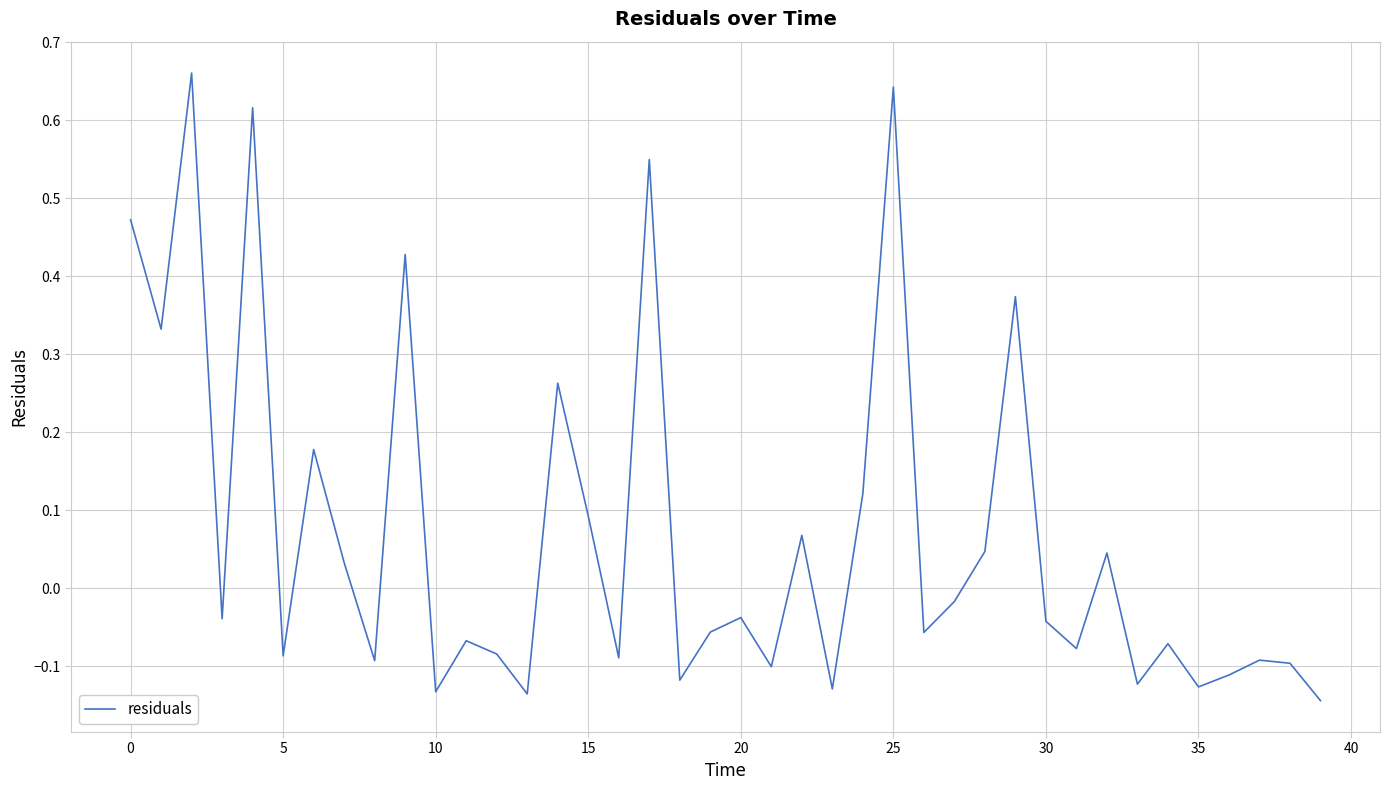

The chart shows a value of 0.6 at 0. True or false?

False